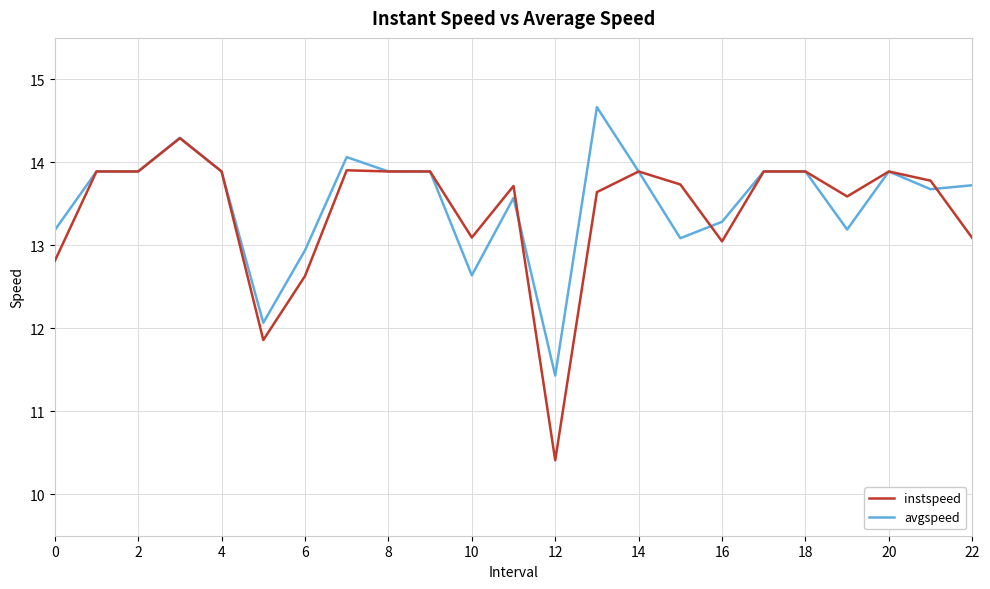

How many lines are shown in the chart?

2